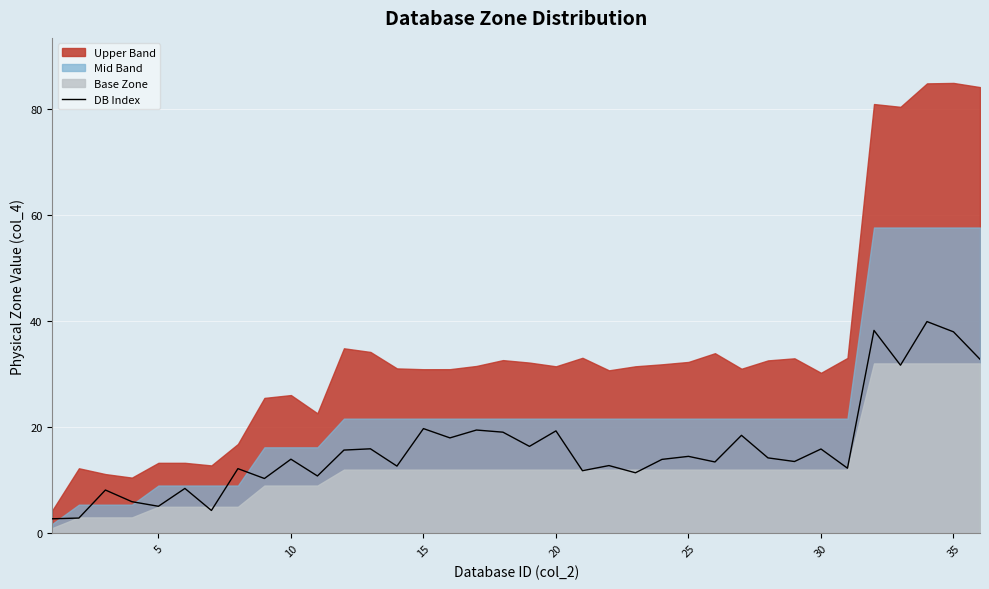

The value of DB Index at 20 is 25.5. True or false?

False